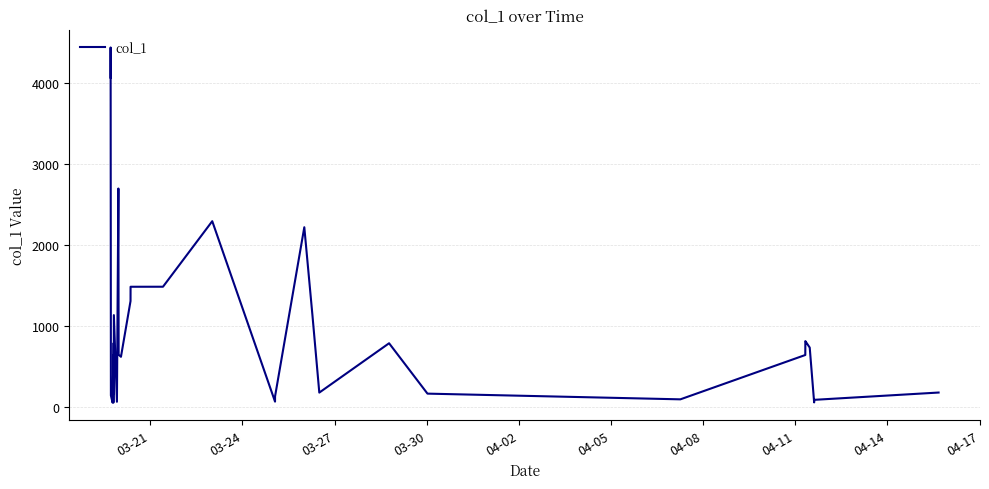

Is this an area chart (filled region under the line)?

No